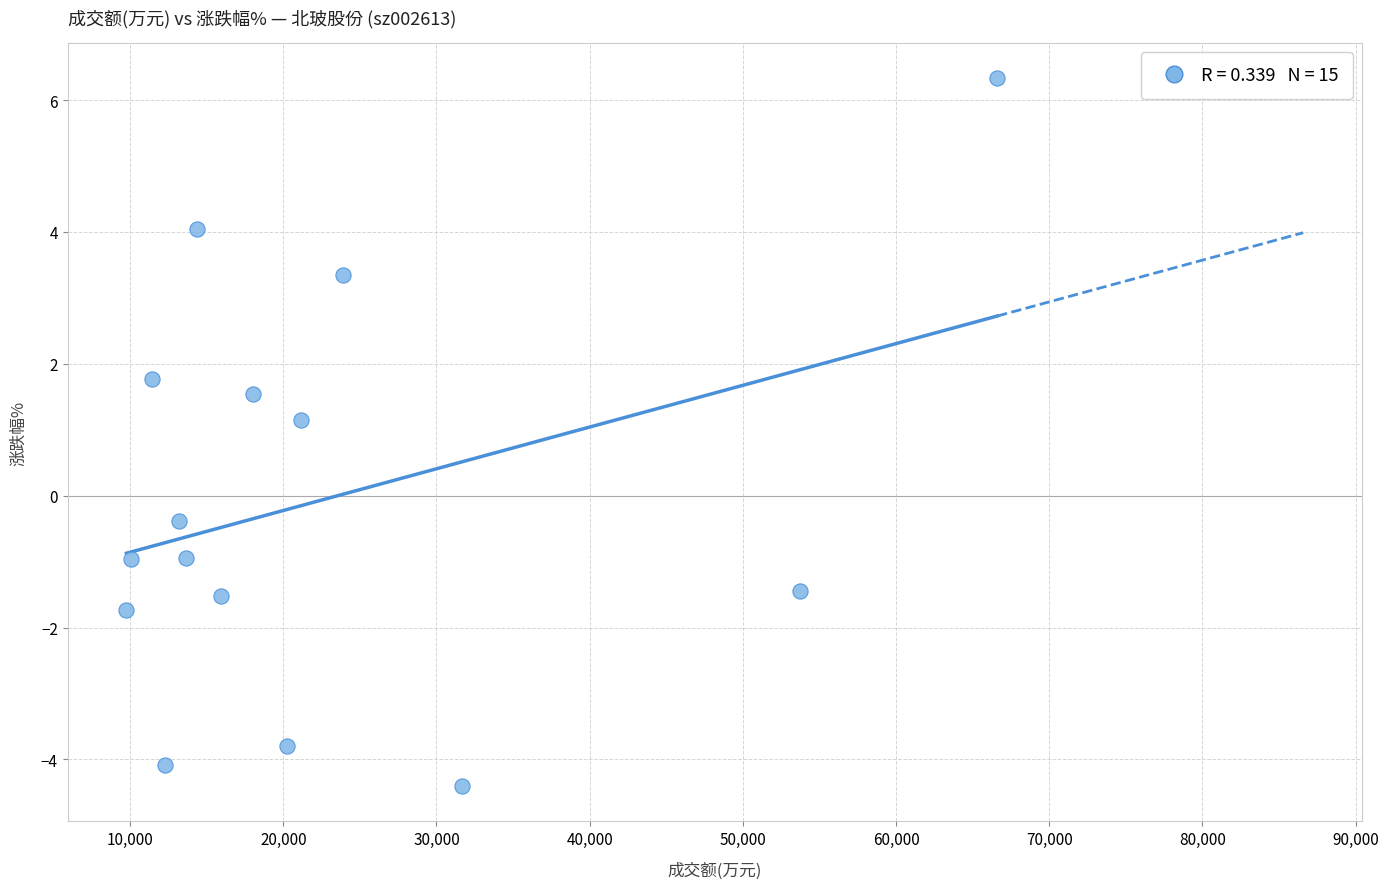

What Y value in the scatter plot is closest to 0?

-0.4